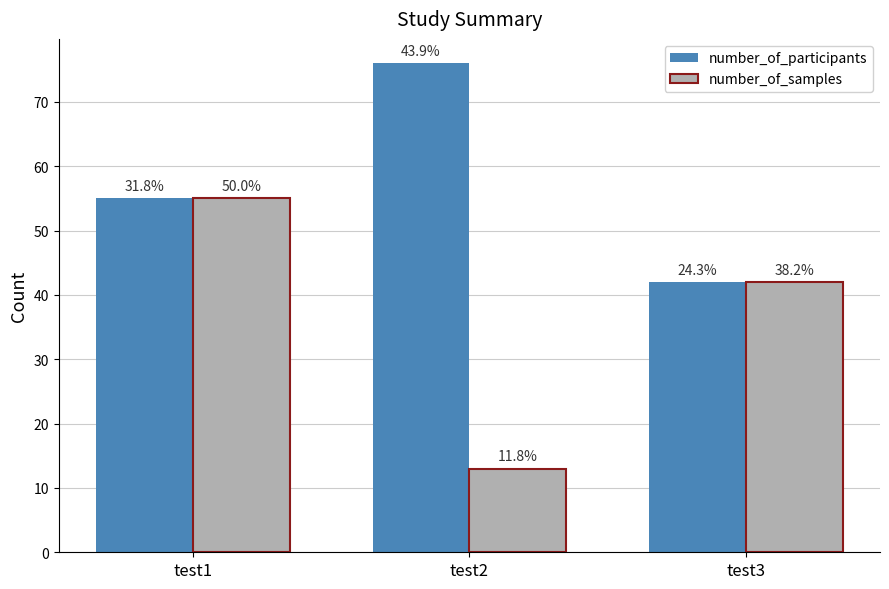

Does the chart contain any negative values?

No